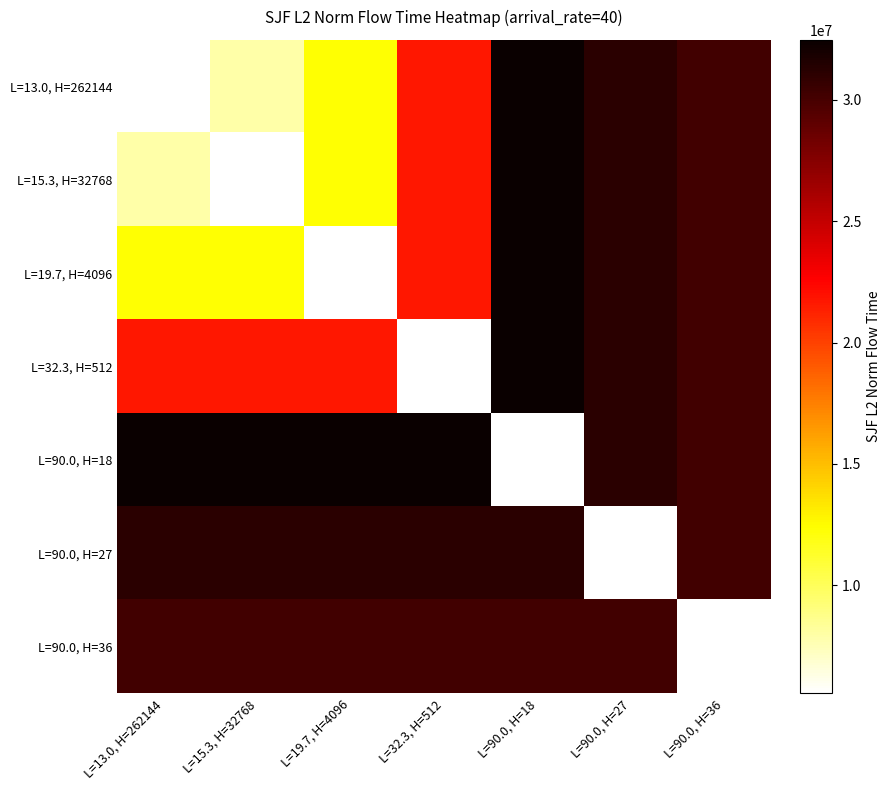

Reading left to right, what are all the values shown in this chart?

L=13.0, H=262144: L=13.0, H=262144=5534483.2	L=15.3, H=32768=7887377.3	L=19.7, H=4096=12367385.6	L=32.3, H=512=21649889.9	L=90.0, H=18=32475989.5	L=90.0, H=27=31143271.4	L=90.0, H=36=30208894.2
L=15.3, H=32768: L=13.0, H=262144=7887377.3	L=15.3, H=32768=5534483.2	L=19.7, H=4096=12367385.6	L=32.3, H=512=21649889.9	L=90.0, H=18=32475989.5	L=90.0, H=27=31143271.4	L=90.0, H=36=30208894.2
L=19.7, H=4096: L=13.0, H=262144=12367385.6	L=15.3, H=32768=12367385.6	L=19.7, H=4096=5534483.2	L=32.3, H=512=21649889.9	L=90.0, H=18=32475989.5	L=90.0, H=27=31143271.4	L=90.0, H=36=30208894.2
L=32.3, H=512: L=13.0, H=262144=21649889.9	L=15.3, H=32768=21649889.9	L=19.7, H=4096=21649889.9	L=32.3, H=512=5534483.2	L=90.0, H=18=32475989.5	L=90.0, H=27=31143271.4	L=90.0, H=36=30208894.2
L=90.0, H=18: L=13.0, H=262144=32475989.5	L=15.3, H=32768=32475989.5	L=19.7, H=4096=32475989.5	L=32.3, H=512=32475989.5	L=90.0, H=18=5534483.2	L=90.0, H=27=31143271.4	L=90.0, H=36=30208894.2
L=90.0, H=27: L=13.0, H=262144=31143271.4	L=15.3, H=32768=31143271.4	L=19.7, H=4096=31143271.4	L=32.3, H=512=31143271.4	L=90.0, H=18=31143271.4	L=90.0, H=27=5534483.2	L=90.0, H=36=30208894.2
L=90.0, H=36: L=13.0, H=262144=30208894.2	L=15.3, H=32768=30208894.2	L=19.7, H=4096=30208894.2	L=32.3, H=512=30208894.2	L=90.0, H=18=30208894.2	L=90.0, H=27=30208894.2	L=90.0, H=36=5534483.2